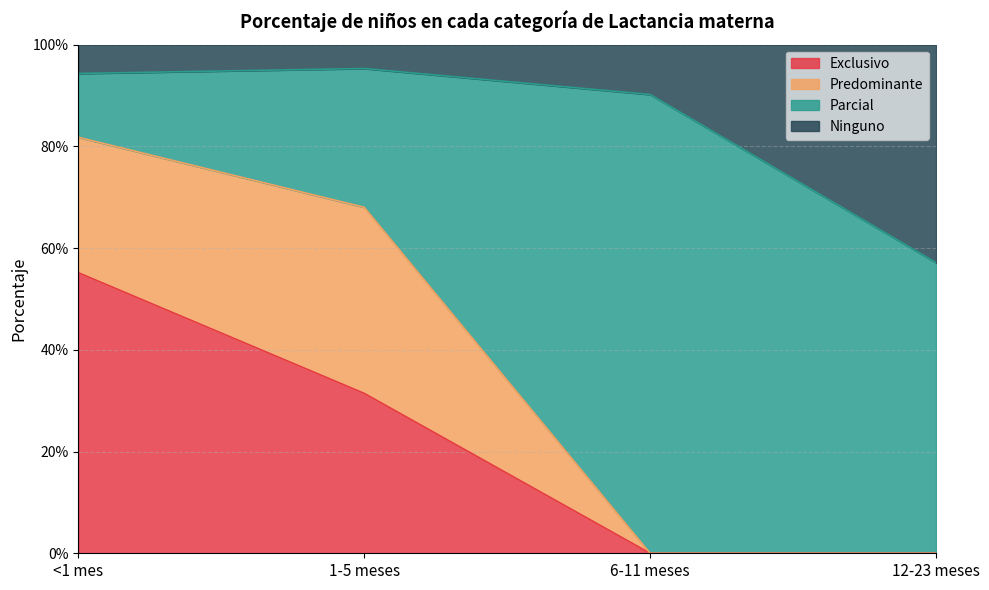

What position from the right is 1-5 meses?

3